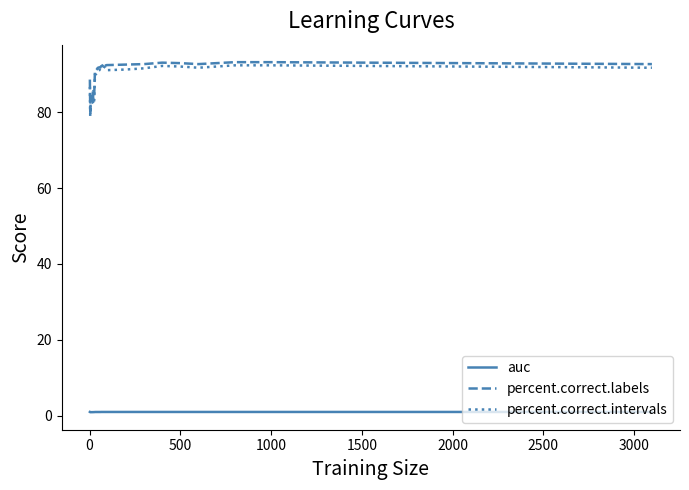

True or false: auc and percent.correct.labels intersect in this chart.

False